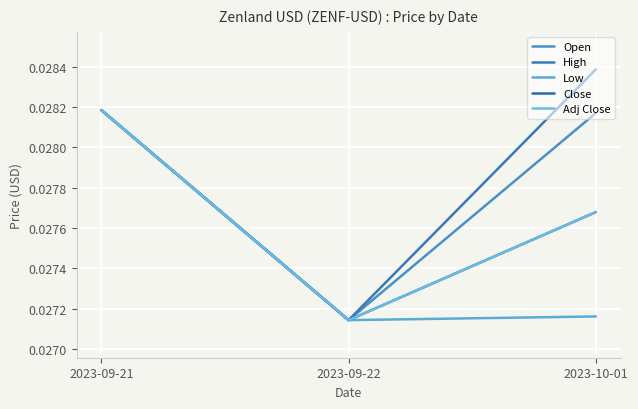

What position from the right is 2023-10-01?

1